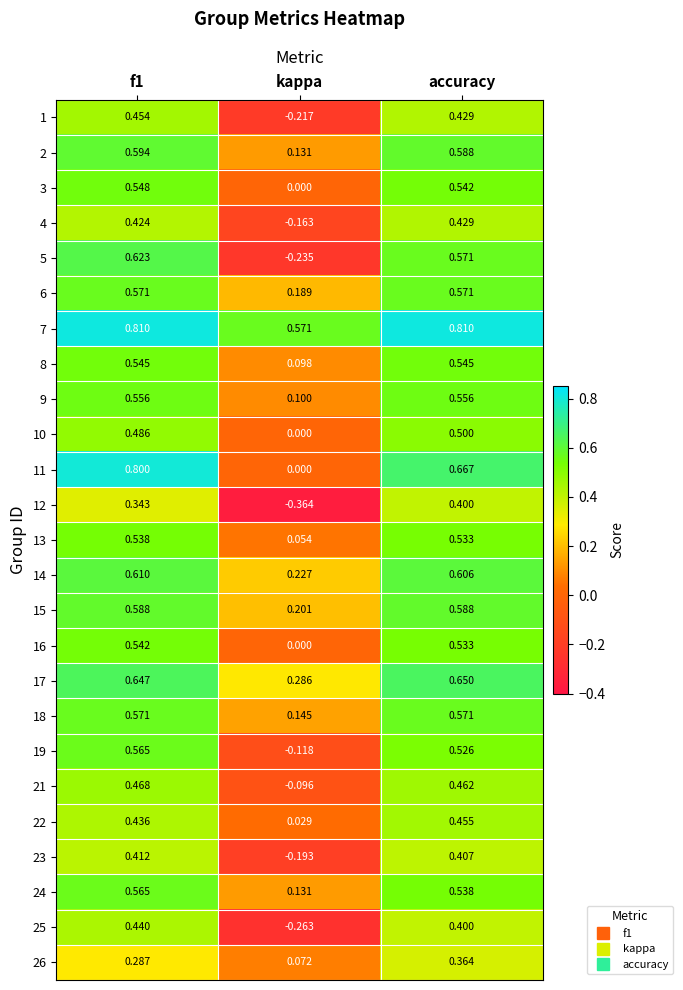

Is the value of 4 at kappa greater than the value of 13 at f1?

No